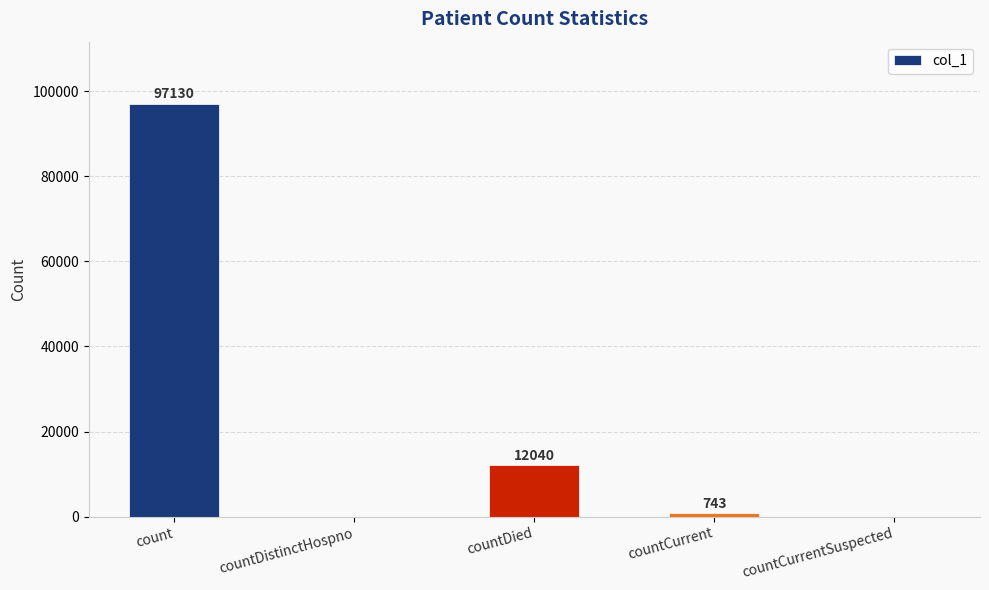

What is the sum of all values?

109913